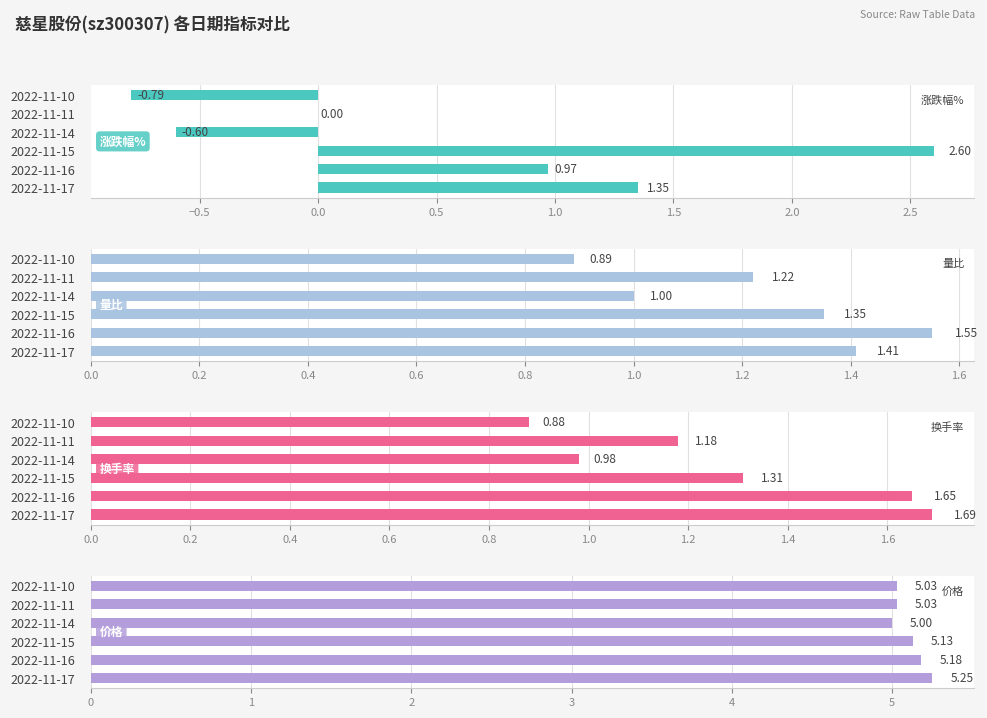

What is the difference between the maximum and minimum values in the 换手率 series?

0.8